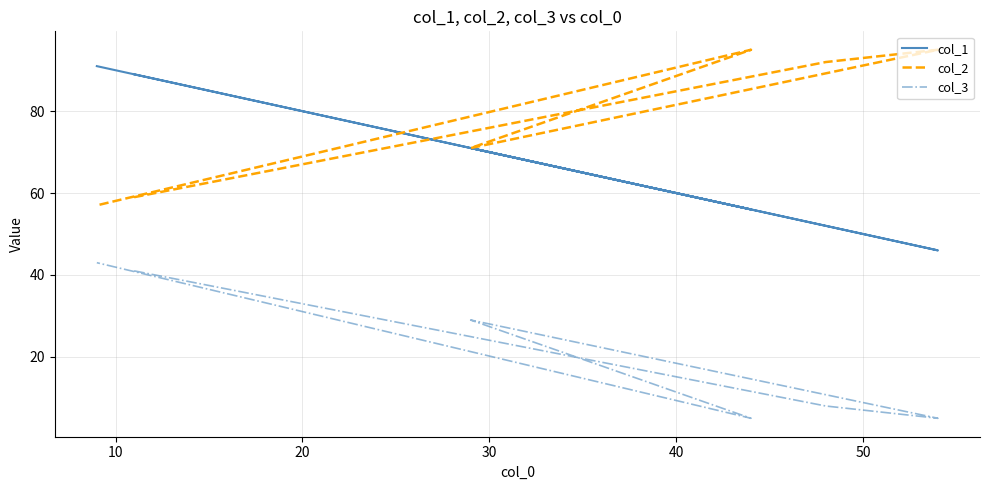

What is the smallest value displayed?

5